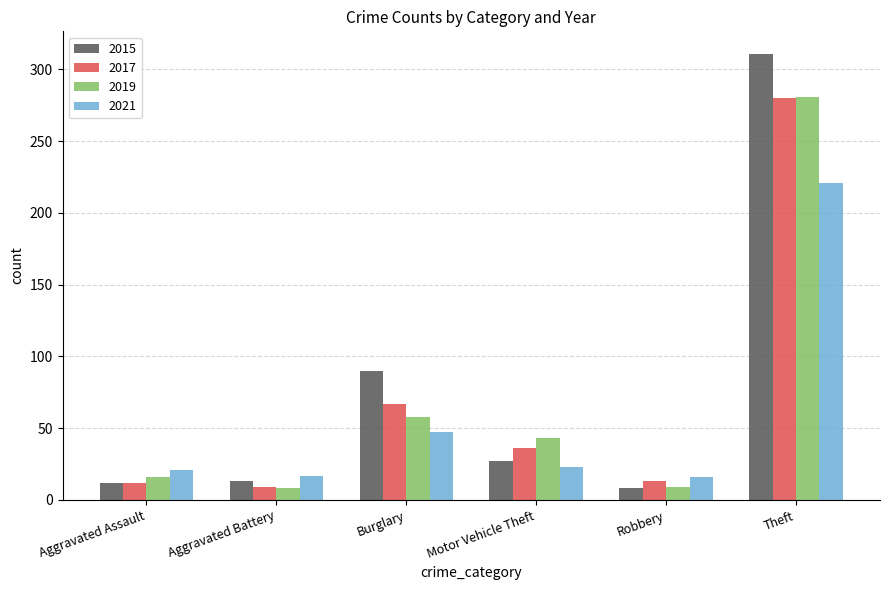

What is the spread (max minus min) of values at Aggravated Battery?

9